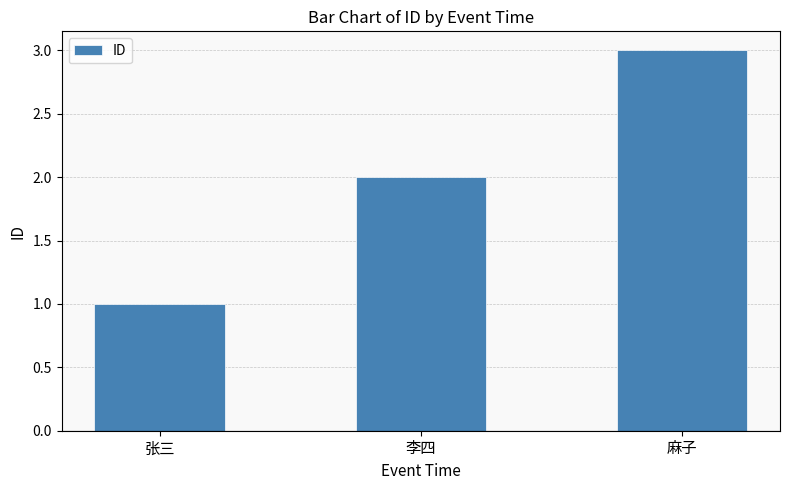

Where is the data nearest to the value 2?

李四